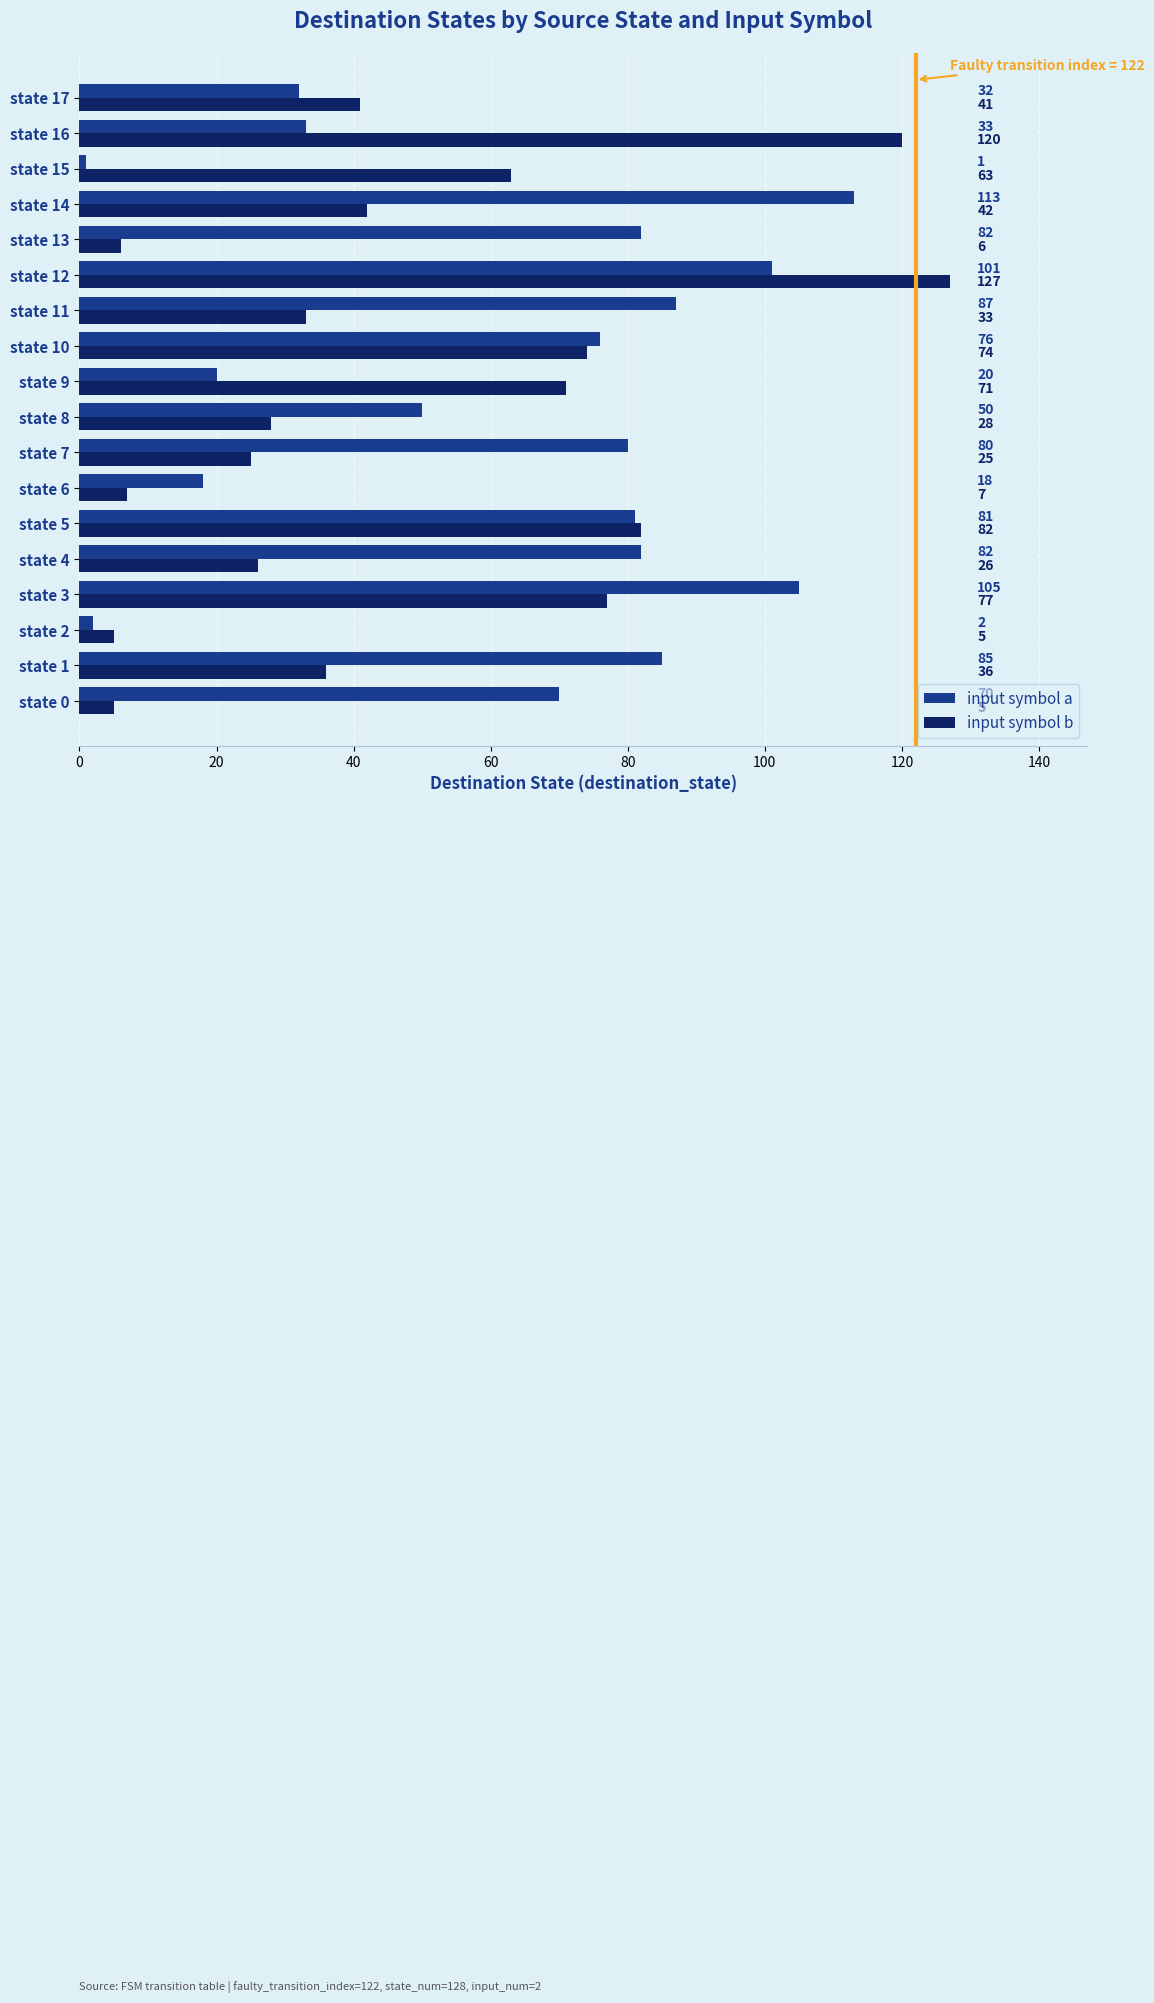

What is the average value of the input symbol a series?

62